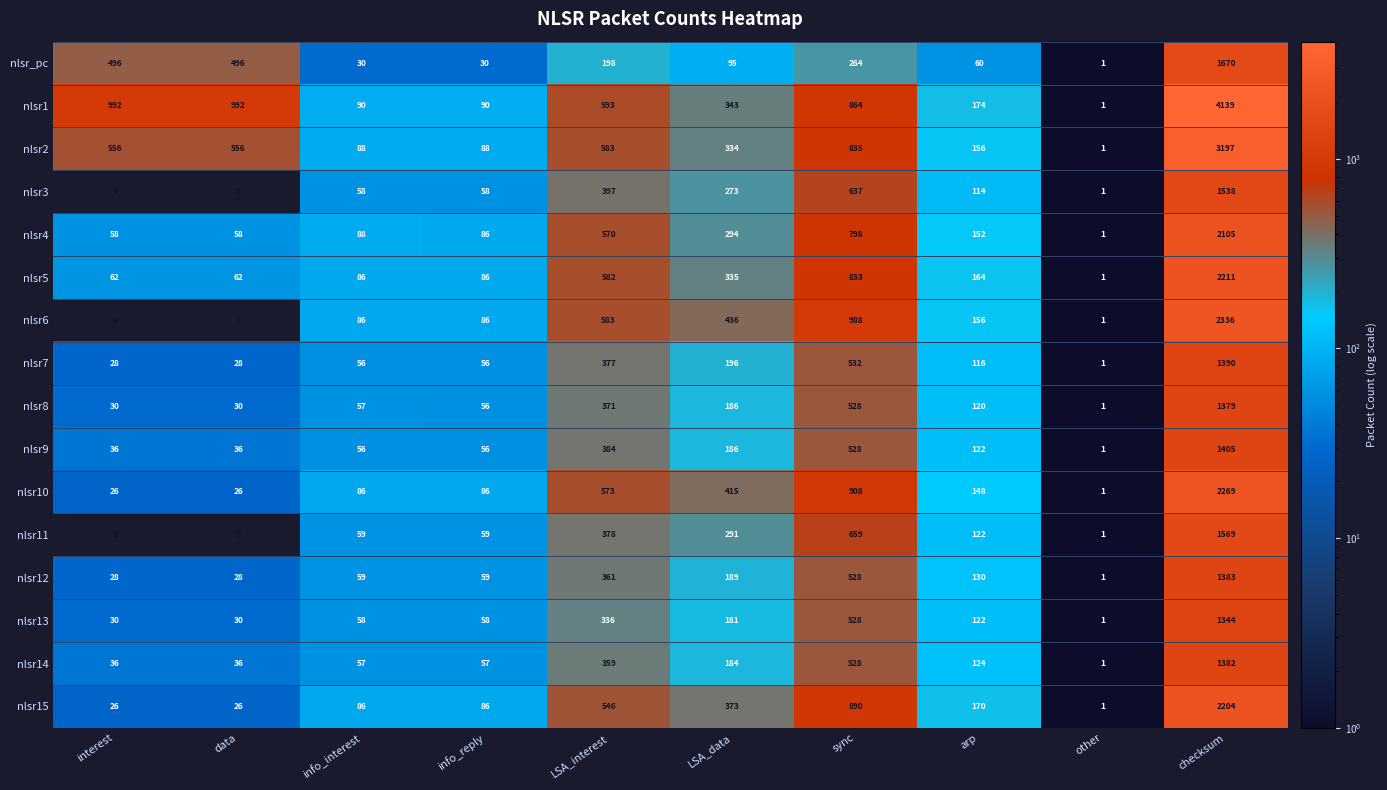

What is the difference between the nlsr8 values at LSA_data and arp?

66